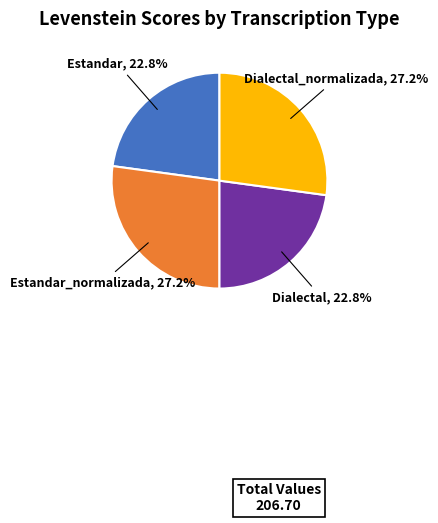

Is there a majority slice in this chart?

No